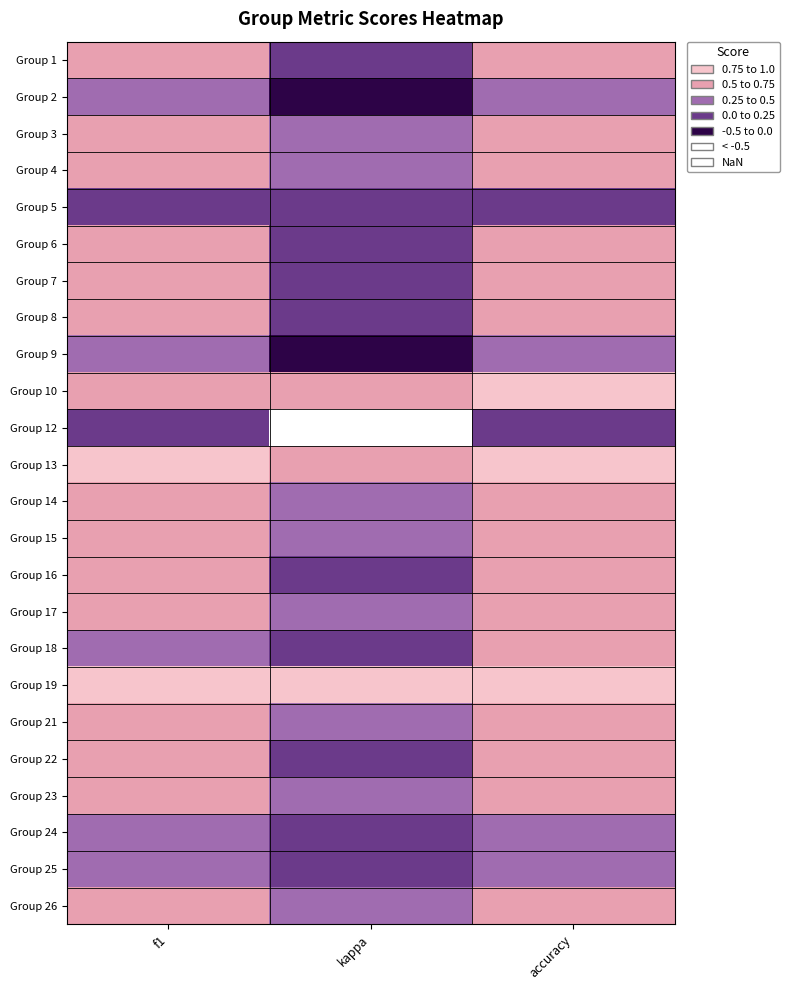

What is the spread (max minus min) of values at accuracy?

0.8